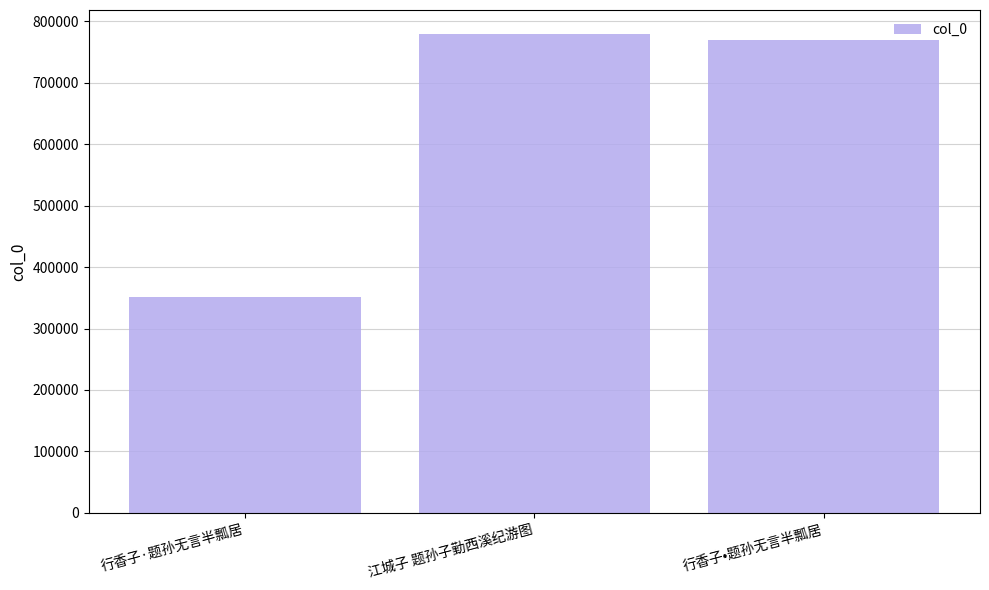

Count the number of categories in the chart.

3